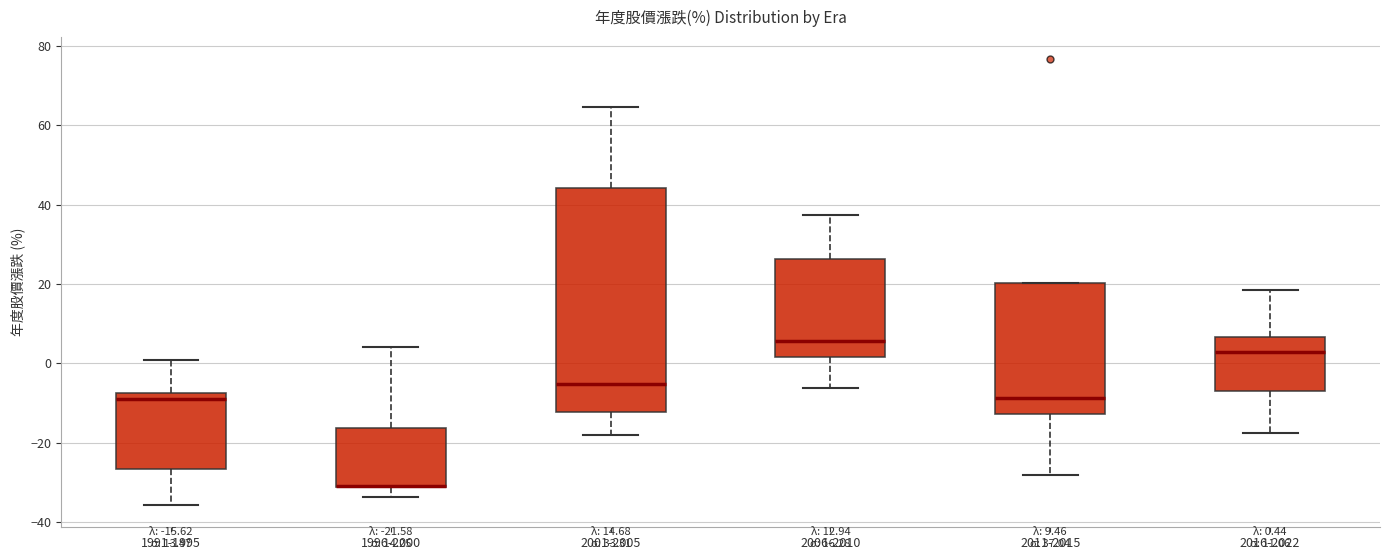

Comparing the boxes themselves (not the whiskers), which one is the tallest?

2001-2005